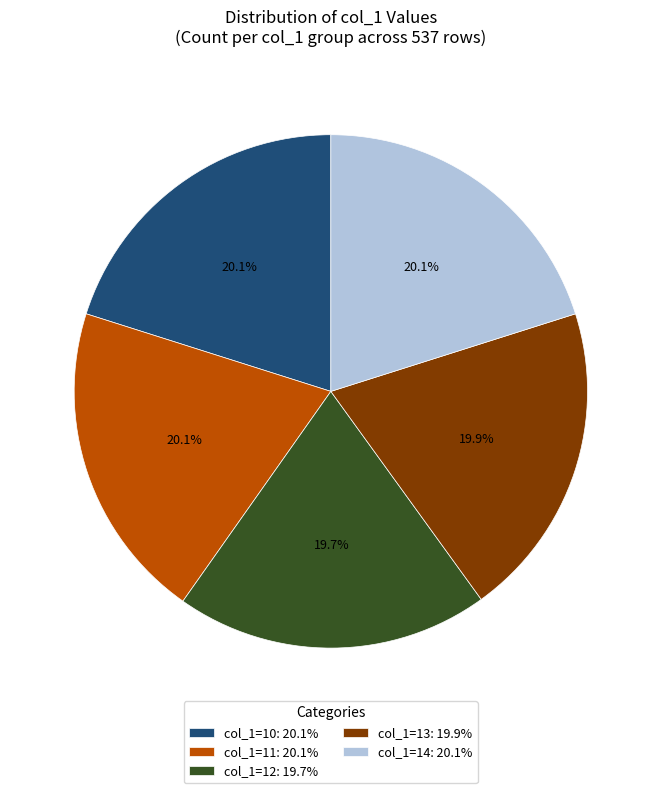

How much of the chart is everything except col_1=11: 20.1%?

79.9%